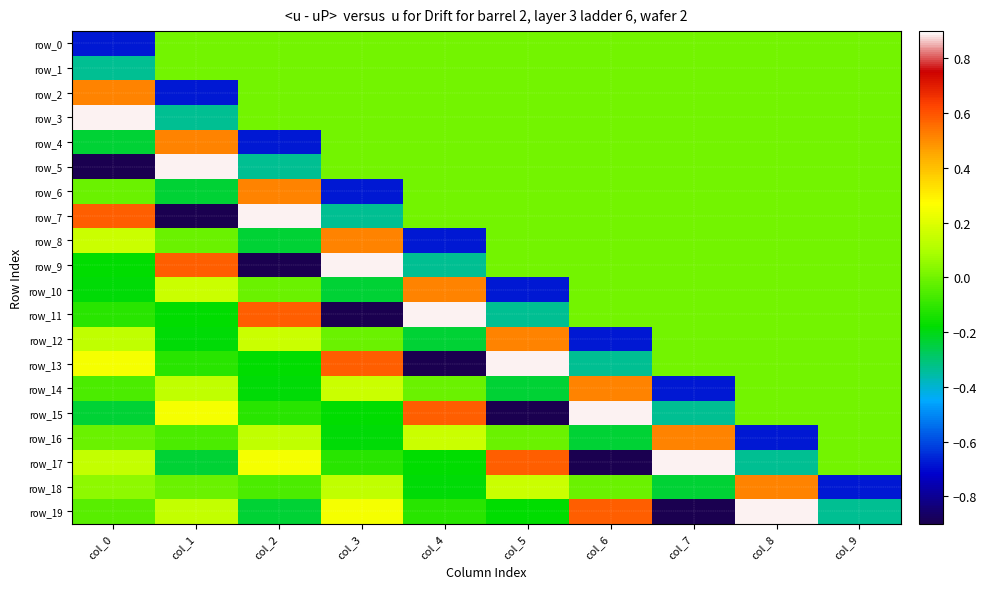

Reading left to right, transcribe all the data shown in this chart.

row_0: -0.7	0.0	0.0	0.0	0.0	0.0	0.0	0.0	0.0	0.0
row_1: -0.3	0.0	0.0	0.0	0.0	0.0	0.0	0.0	0.0	0.0
row_2: 0.5	-0.7	0.0	0.0	0.0	0.0	0.0	0.0	0.0	0.0
row_3: 0.9	-0.3	0.0	0.0	0.0	0.0	0.0	0.0	0.0	0.0
row_4: -0.2	0.5	-0.7	0.0	0.0	0.0	0.0	0.0	0.0	0.0
row_5: -0.9	0.9	-0.3	0.0	0.0	0.0	0.0	0.0	0.0	0.0
row_6: -0.0	-0.2	0.5	-0.7	0.0	0.0	0.0	0.0	0.0	0.0
row_7: 0.6	-0.9	0.9	-0.3	0.0	0.0	0.0	0.0	0.0	0.0
row_8: 0.2	-0.0	-0.2	0.5	-0.7	0.0	0.0	0.0	0.0	0.0
row_9: -0.2	0.6	-0.9	0.9	-0.3	0.0	0.0	0.0	0.0	0.0
row_10: -0.2	0.2	-0.0	-0.2	0.5	-0.7	0.0	0.0	0.0	0.0
row_11: -0.1	-0.2	0.6	-0.9	0.9	-0.3	0.0	0.0	0.0	0.0
row_12: 0.1	-0.2	0.2	-0.0	-0.2	0.5	-0.7	0.0	0.0	0.0
row_13: 0.3	-0.1	-0.2	0.6	-0.9	0.9	-0.3	0.0	0.0	0.0
row_14: -0.1	0.1	-0.2	0.2	-0.0	-0.2	0.5	-0.7	0.0	0.0
row_15: -0.2	0.3	-0.1	-0.2	0.6	-0.9	0.9	-0.3	0.0	0.0
row_16: -0.0	-0.1	0.1	-0.2	0.2	-0.0	-0.2	0.5	-0.7	0.0
row_17: 0.1	-0.2	0.3	-0.1	-0.2	0.6	-0.9	0.9	-0.3	0.0
row_18: 0.0	-0.0	-0.1	0.1	-0.2	0.2	-0.0	-0.2	0.5	-0.7
row_19: -0.0	0.1	-0.2	0.3	-0.1	-0.2	0.6	-0.9	0.9	-0.3